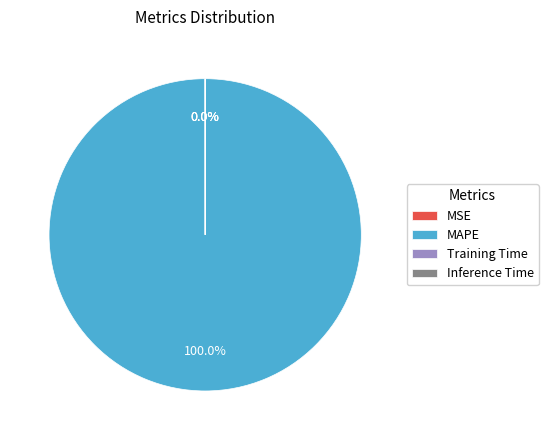

Is there any slice that represents more than half of the pie?

Yes